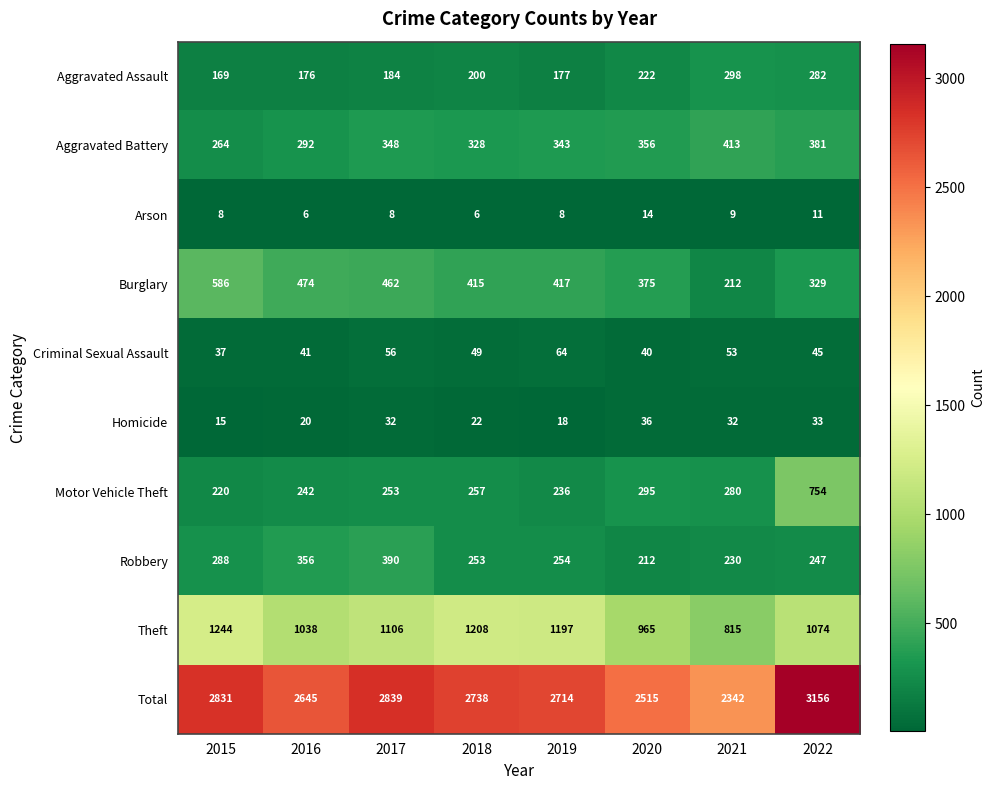

How many categories are shown in the chart?

8